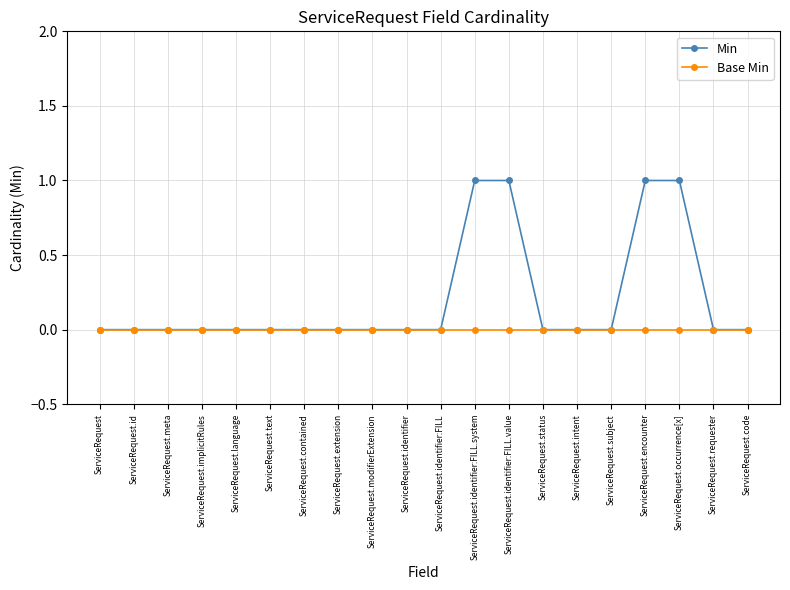

True or false: Min has a value of -1 at ServiceRequest.language.

False